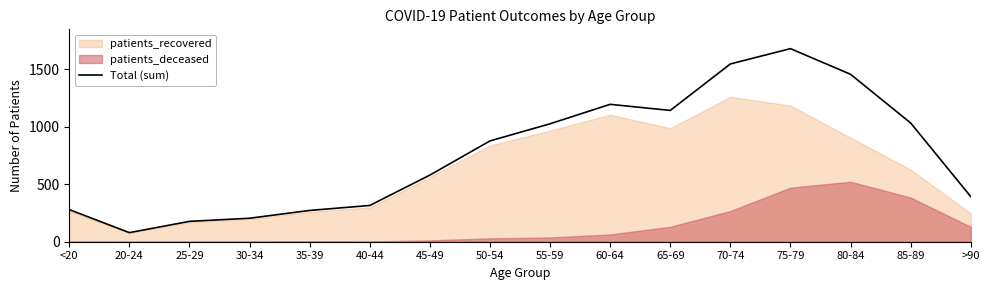

What is the ratio of the value at 55-59 to the value at >90?

2.6